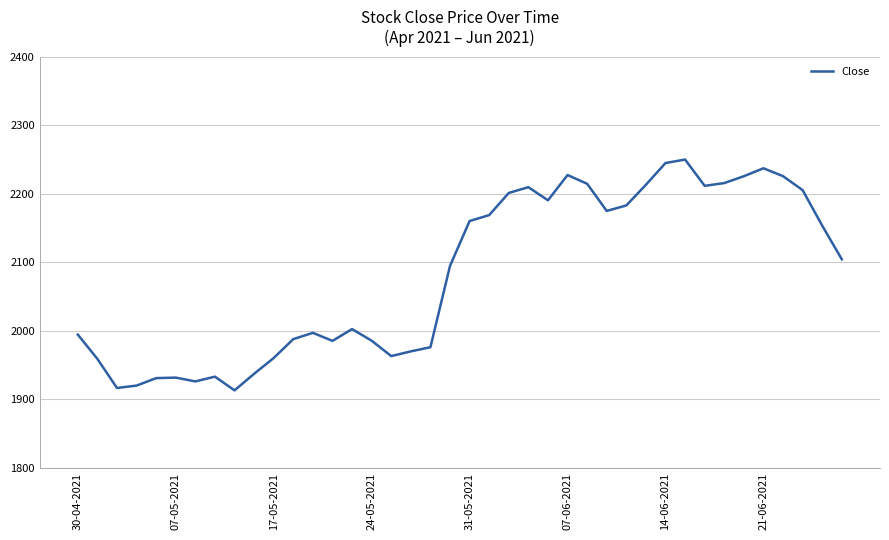

What is the difference between the maximum and minimum values?

336.8